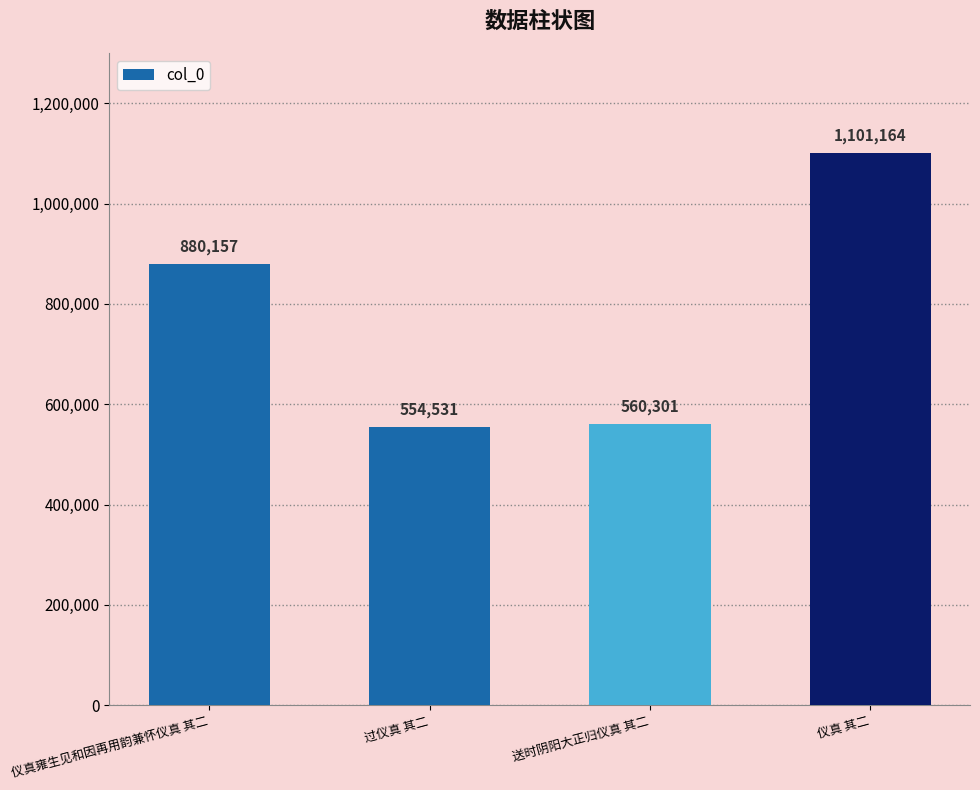

Reading right to left, extract all data points from this chart.

1101164	560301	554531	880157